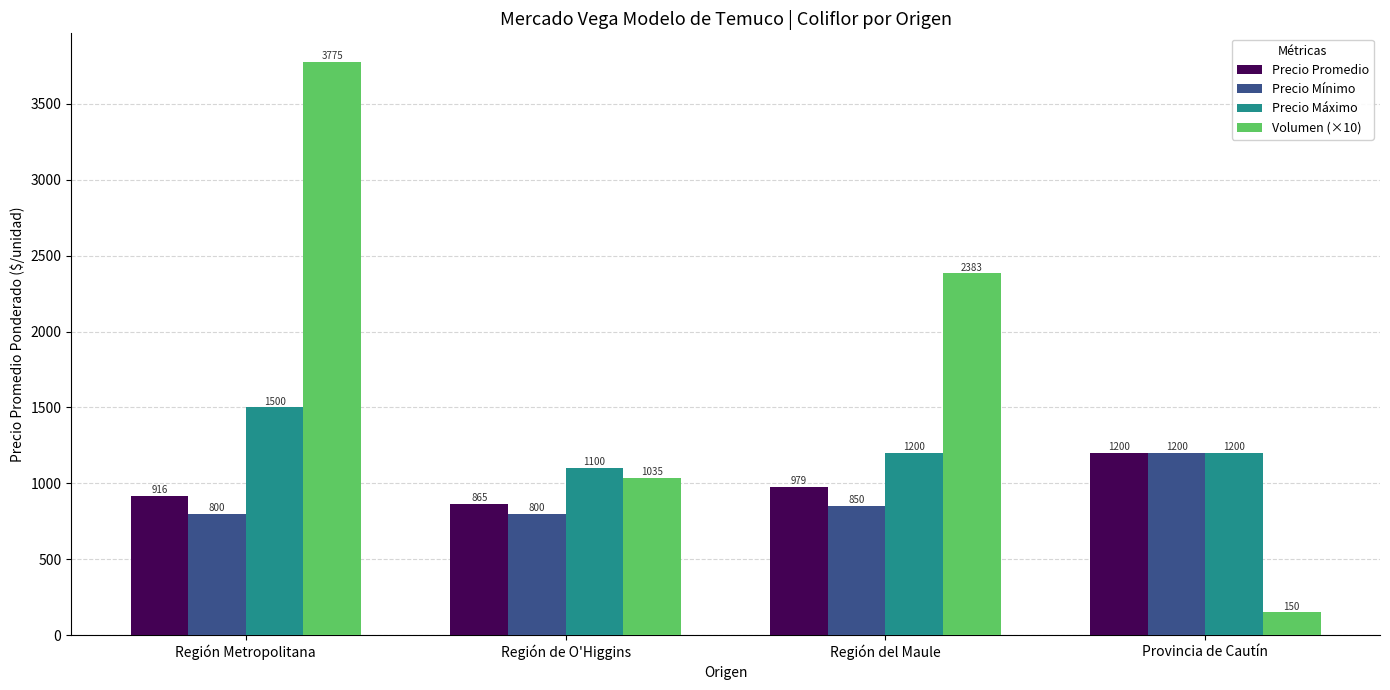

What is the approximate value of Volumen (×10) at Región Metropolitana, to the nearest 50?

3800